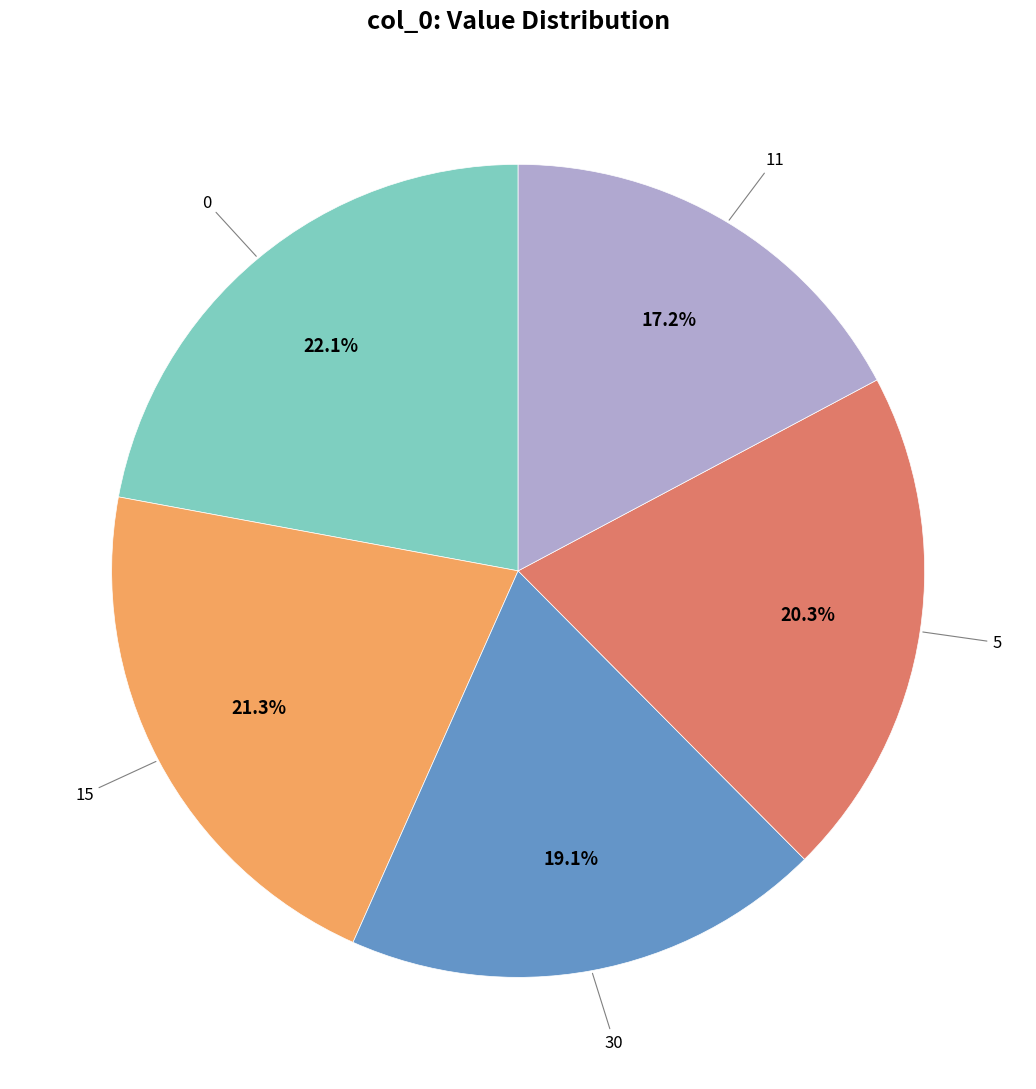

Does any single category account for the majority?

No